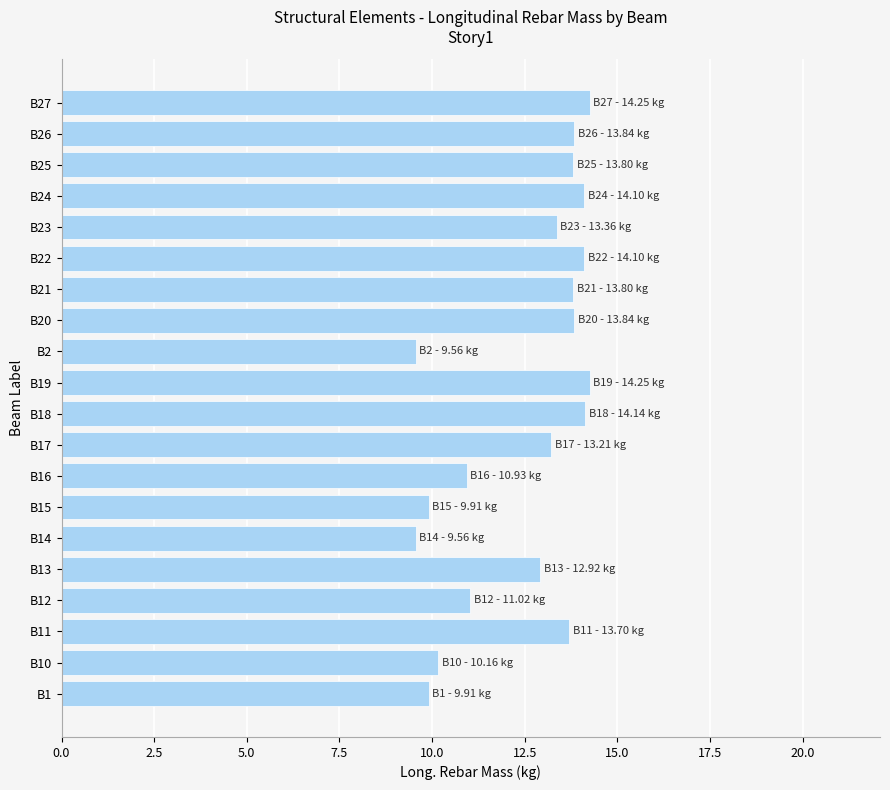

What is the change in value from B10 to B26?

+3.7